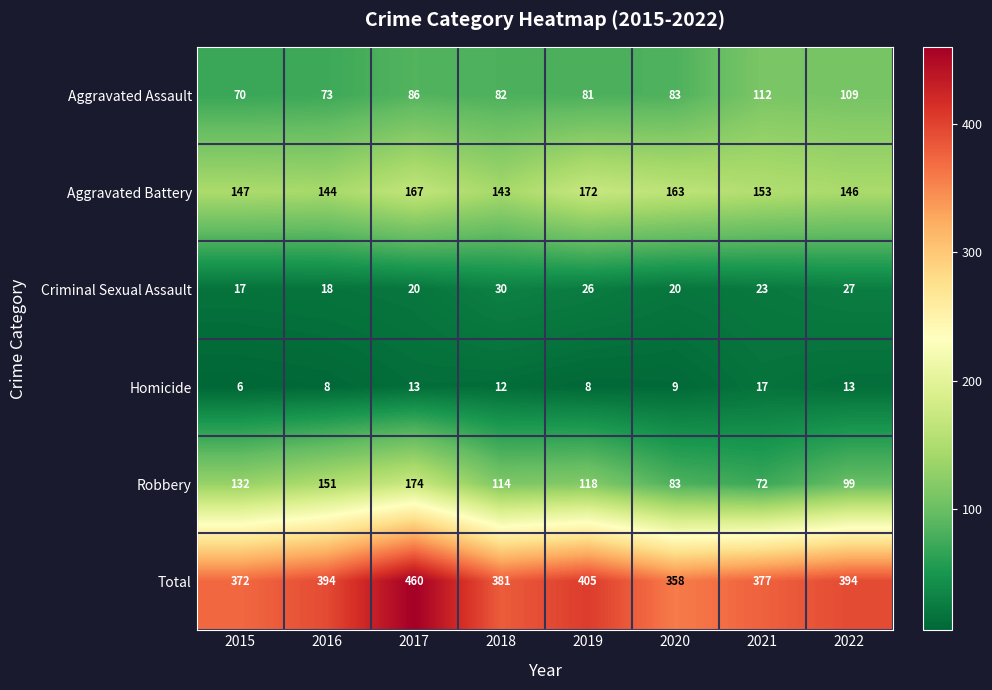

Is the value of Total at 2022 greater than the value of Robbery at 2018?

Yes